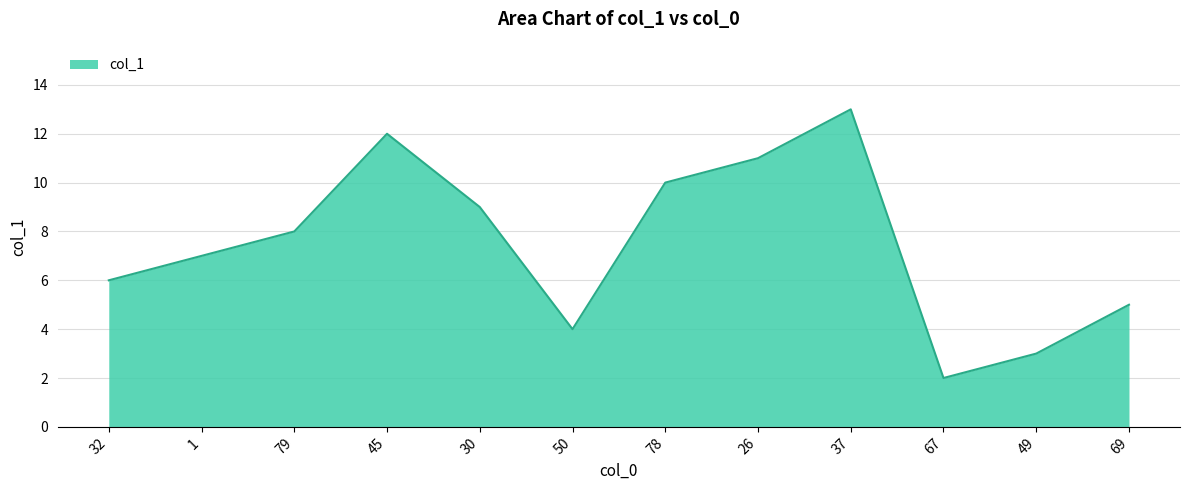

Where is the first local maximum?

45